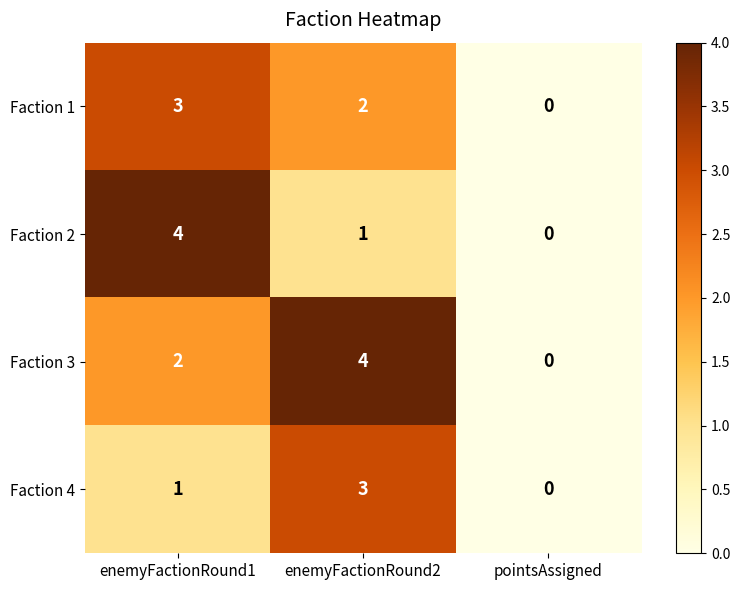

Which category has the lowest value in the Faction 3 series?

pointsAssigned